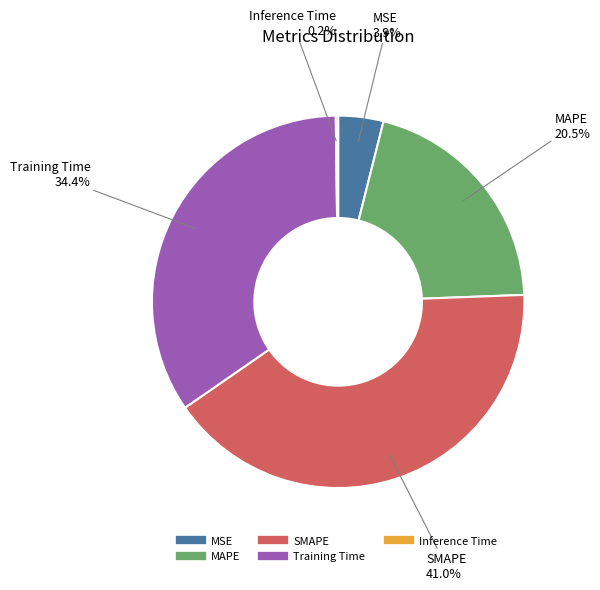

Which category has the biggest portion of the pie?

SMAPE